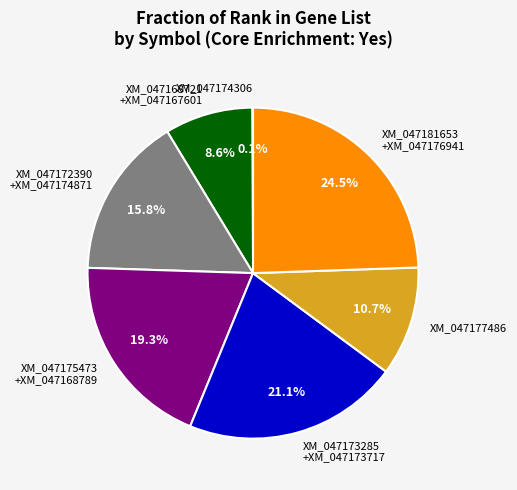

What is the ratio of the value at XM_047175473 +XM_047168789 to the value at XM_047173285 +XM_047173717?

0.9